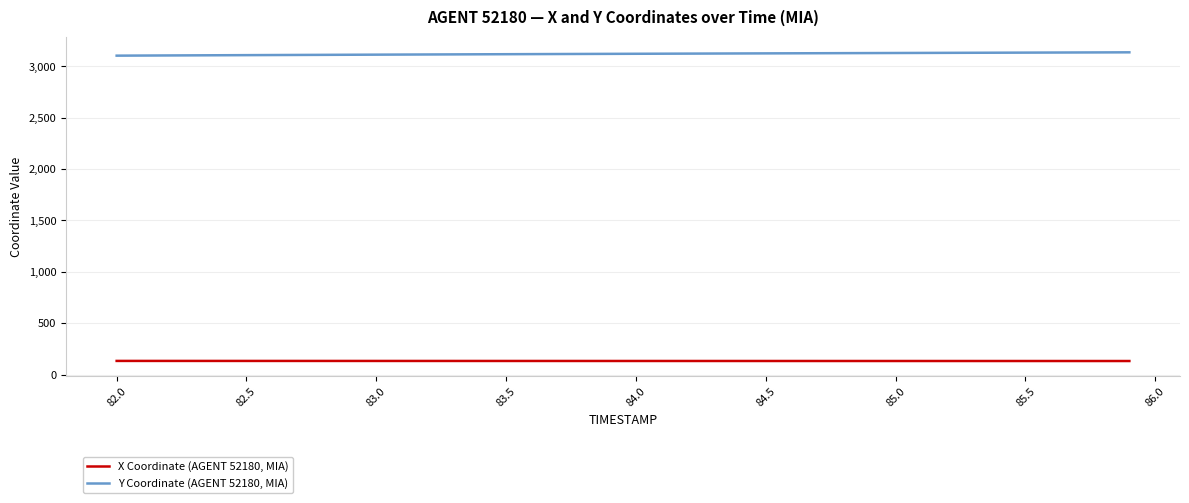

List the series in order of their overall mean, lowest first.

X Coordinate (AGENT 52180, MIA), Y Coordinate (AGENT 52180, MIA)